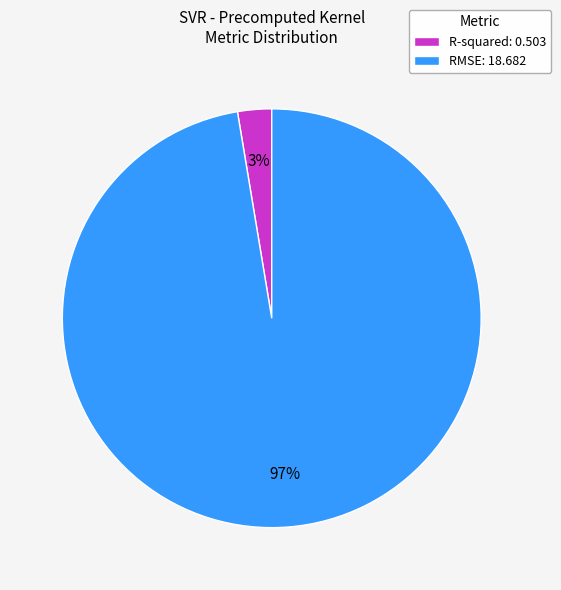

Combined, do R-squared: 0.503 and RMSE: 18.682 account for over 50%?

Yes